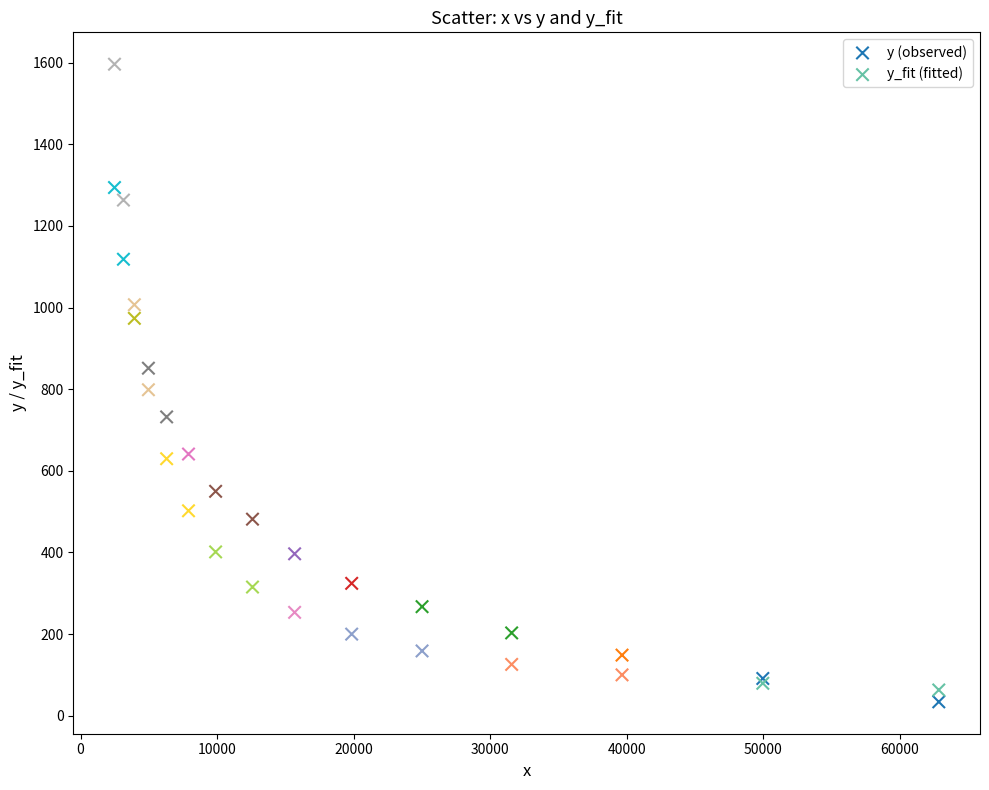

Which series reaches the maximum Y coordinate?

y_fit (fitted)